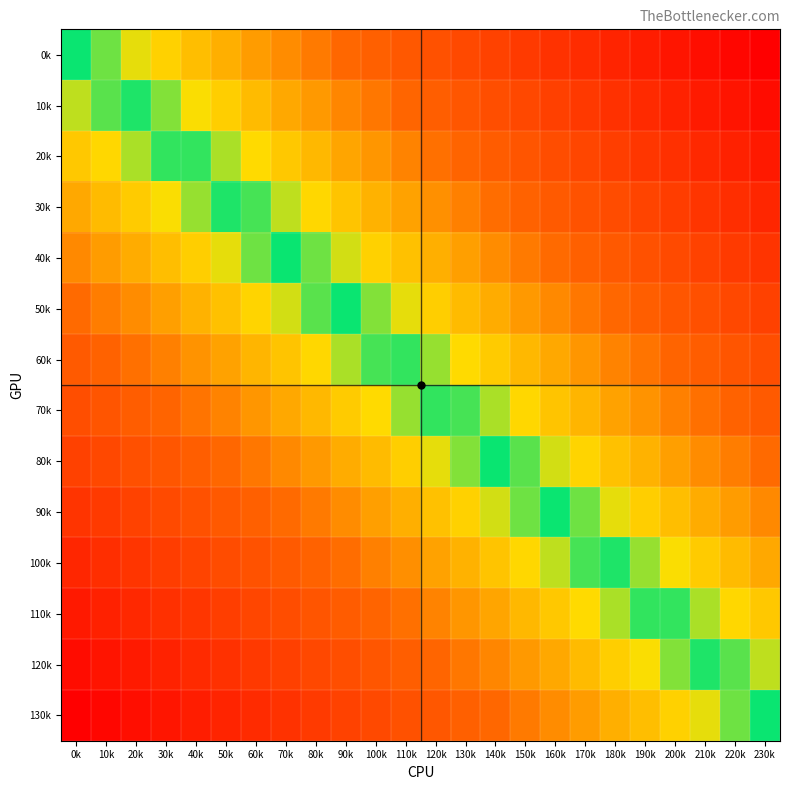

Reading left to right, transcribe all the data shown in this chart.

0k: 0k=0.0	10k=0.0	20k=0.1	30k=0.1	40k=0.2	50k=0.2	60k=0.3	70k=0.3	80k=0.3	90k=0.4	100k=0.4	110k=0.5	120k=0.5	130k=0.6	140k=0.6	150k=0.7	160k=0.7	170k=0.7	180k=0.8	190k=0.8	200k=0.9	210k=0.9	220k=1.0	230k=1.0
10k: 0k=-0.1	10k=-0.0	20k=0.0	30k=0.1	40k=0.1	50k=0.1	60k=0.2	70k=0.2	80k=0.3	90k=0.3	100k=0.4	110k=0.4	120k=0.4	130k=0.5	140k=0.5	150k=0.6	160k=0.6	170k=0.7	180k=0.7	190k=0.7	200k=0.8	210k=0.8	220k=0.9	230k=0.9
20k: 0k=-0.2	10k=-0.1	20k=-0.1	30k=-0.0	40k=0.0	50k=0.1	60k=0.1	70k=0.2	80k=0.2	90k=0.2	100k=0.3	110k=0.3	120k=0.4	130k=0.4	140k=0.5	150k=0.5	160k=0.5	170k=0.6	180k=0.6	190k=0.7	200k=0.7	210k=0.8	220k=0.8	230k=0.8
30k: 0k=-0.2	10k=-0.2	20k=-0.1	30k=-0.1	40k=-0.1	50k=-0.0	60k=0.0	70k=0.1	80k=0.1	90k=0.2	100k=0.2	110k=0.2	120k=0.3	130k=0.3	140k=0.4	150k=0.4	160k=0.5	170k=0.5	180k=0.6	190k=0.6	200k=0.6	210k=0.7	220k=0.7	230k=0.8
40k: 0k=-0.3	10k=-0.3	20k=-0.2	30k=-0.2	40k=-0.1	50k=-0.1	60k=-0.0	70k=-0.0	80k=0.0	90k=0.1	100k=0.1	110k=0.2	120k=0.2	130k=0.3	140k=0.3	150k=0.3	160k=0.4	170k=0.4	180k=0.5	190k=0.5	200k=0.6	210k=0.6	220k=0.6	230k=0.7
50k: 0k=-0.4	10k=-0.3	20k=-0.3	30k=-0.3	40k=-0.2	50k=-0.2	60k=-0.1	70k=-0.1	80k=-0.0	90k=0.0	100k=0.1	110k=0.1	120k=0.1	130k=0.2	140k=0.2	150k=0.3	160k=0.3	170k=0.4	180k=0.4	190k=0.4	200k=0.5	210k=0.5	220k=0.6	230k=0.6
60k: 0k=-0.5	10k=-0.4	20k=-0.4	30k=-0.3	40k=-0.3	50k=-0.2	60k=-0.2	70k=-0.2	80k=-0.1	90k=-0.1	100k=-0.0	110k=0.0	120k=0.1	130k=0.1	140k=0.1	150k=0.2	160k=0.2	170k=0.3	180k=0.3	190k=0.4	200k=0.4	210k=0.5	220k=0.5	230k=0.5
70k: 0k=-0.5	10k=-0.5	20k=-0.5	30k=-0.4	40k=-0.4	50k=-0.3	60k=-0.3	70k=-0.2	80k=-0.2	90k=-0.1	100k=-0.1	110k=-0.1	120k=-0.0	130k=0.0	140k=0.1	150k=0.1	160k=0.2	170k=0.2	180k=0.2	190k=0.3	200k=0.3	210k=0.4	220k=0.4	230k=0.5
80k: 0k=-0.6	10k=-0.6	20k=-0.5	30k=-0.5	40k=-0.4	50k=-0.4	60k=-0.4	70k=-0.3	80k=-0.3	90k=-0.2	100k=-0.2	110k=-0.1	120k=-0.1	130k=-0.1	140k=-0.0	150k=0.0	160k=0.1	170k=0.1	180k=0.2	190k=0.2	200k=0.3	210k=0.3	220k=0.3	230k=0.4
90k: 0k=-0.7	10k=-0.6	20k=-0.6	30k=-0.6	40k=-0.5	50k=-0.5	60k=-0.4	70k=-0.4	80k=-0.3	90k=-0.3	100k=-0.3	110k=-0.2	120k=-0.2	130k=-0.1	140k=-0.1	150k=-0.0	160k=0.0	170k=0.0	180k=0.1	190k=0.1	200k=0.2	210k=0.2	220k=0.3	230k=0.3
100k: 0k=-0.8	10k=-0.7	20k=-0.7	30k=-0.6	40k=-0.6	50k=-0.6	60k=-0.5	70k=-0.5	80k=-0.4	90k=-0.4	100k=-0.3	110k=-0.3	120k=-0.2	130k=-0.2	140k=-0.2	150k=-0.1	160k=-0.1	170k=-0.0	180k=0.0	190k=0.1	200k=0.1	210k=0.1	220k=0.2	230k=0.2
110k: 0k=-0.8	10k=-0.8	20k=-0.8	30k=-0.7	40k=-0.7	50k=-0.6	60k=-0.6	70k=-0.5	80k=-0.5	90k=-0.5	100k=-0.4	110k=-0.4	120k=-0.3	130k=-0.3	140k=-0.2	150k=-0.2	160k=-0.2	170k=-0.1	180k=-0.1	190k=-0.0	200k=0.0	210k=0.1	220k=0.1	230k=0.2
120k: 0k=-0.9	10k=-0.9	20k=-0.8	30k=-0.8	40k=-0.7	50k=-0.7	60k=-0.7	70k=-0.6	80k=-0.6	90k=-0.5	100k=-0.5	110k=-0.4	120k=-0.4	130k=-0.4	140k=-0.3	150k=-0.3	160k=-0.2	170k=-0.2	180k=-0.1	190k=-0.1	200k=-0.1	210k=-0.0	220k=0.0	230k=0.1
130k: 0k=-1.0	10k=-1.0	20k=-0.9	30k=-0.9	40k=-0.8	50k=-0.8	60k=-0.7	70k=-0.7	80k=-0.7	90k=-0.6	100k=-0.6	110k=-0.5	120k=-0.5	130k=-0.4	140k=-0.4	150k=-0.3	160k=-0.3	170k=-0.3	180k=-0.2	190k=-0.2	200k=-0.1	210k=-0.1	220k=-0.0	230k=0.0